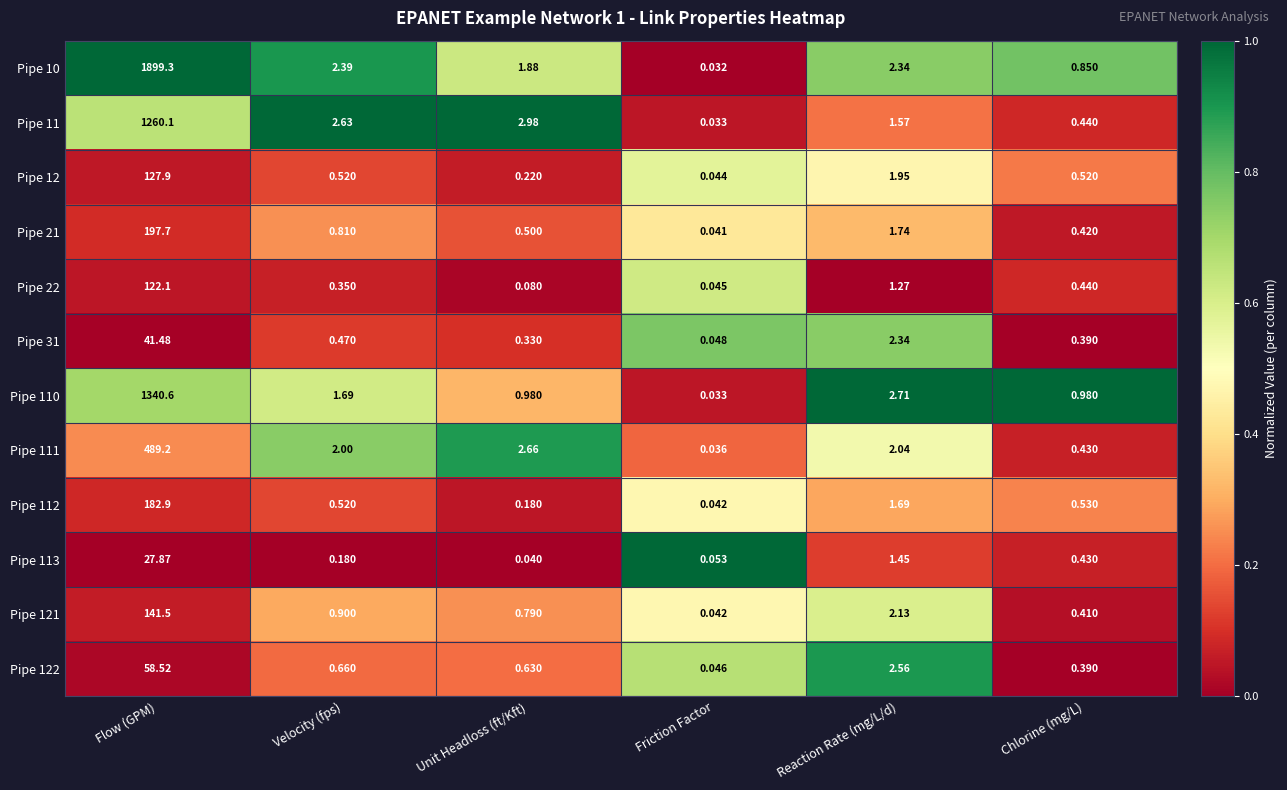

Is the value of Pipe 110 at Reaction Rate (mg/L/d) greater than the value of Pipe 121 at Chlorine (mg/L)?

Yes